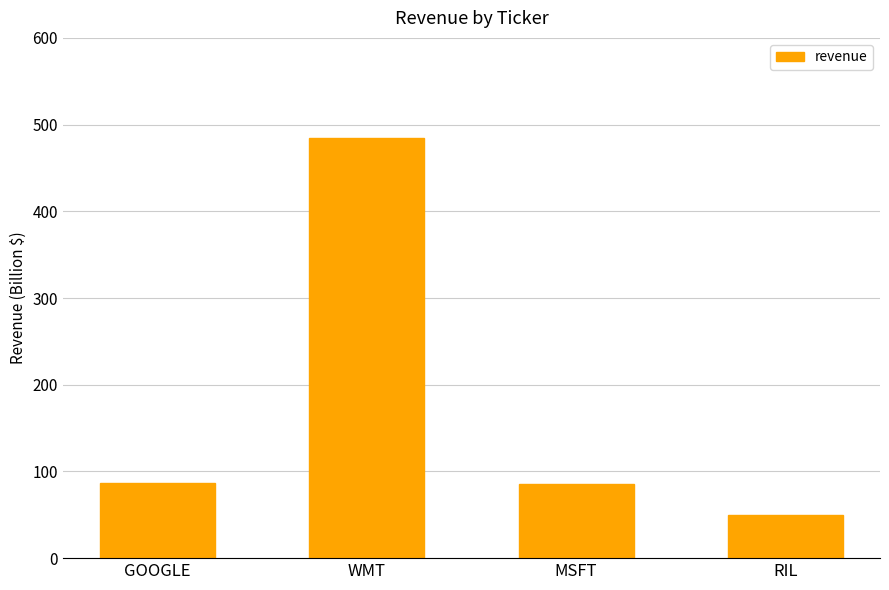

The value at RIL is 87. True or false?

False